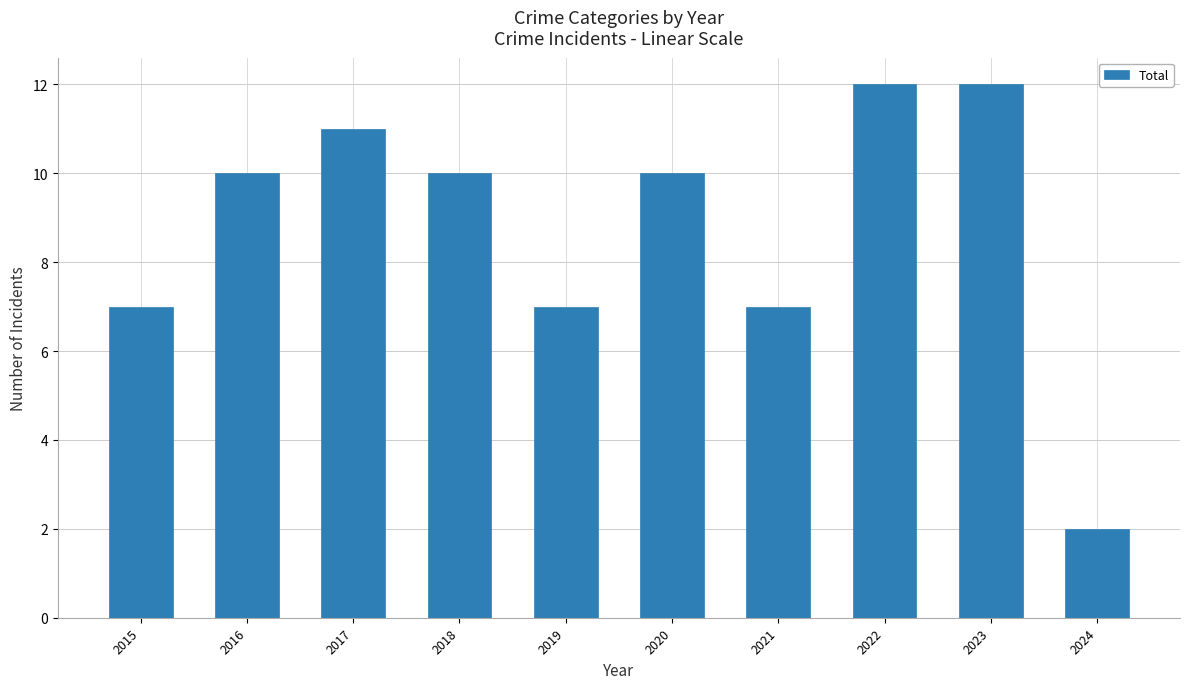

At which category does the chart reach its minimum across all series?

2024